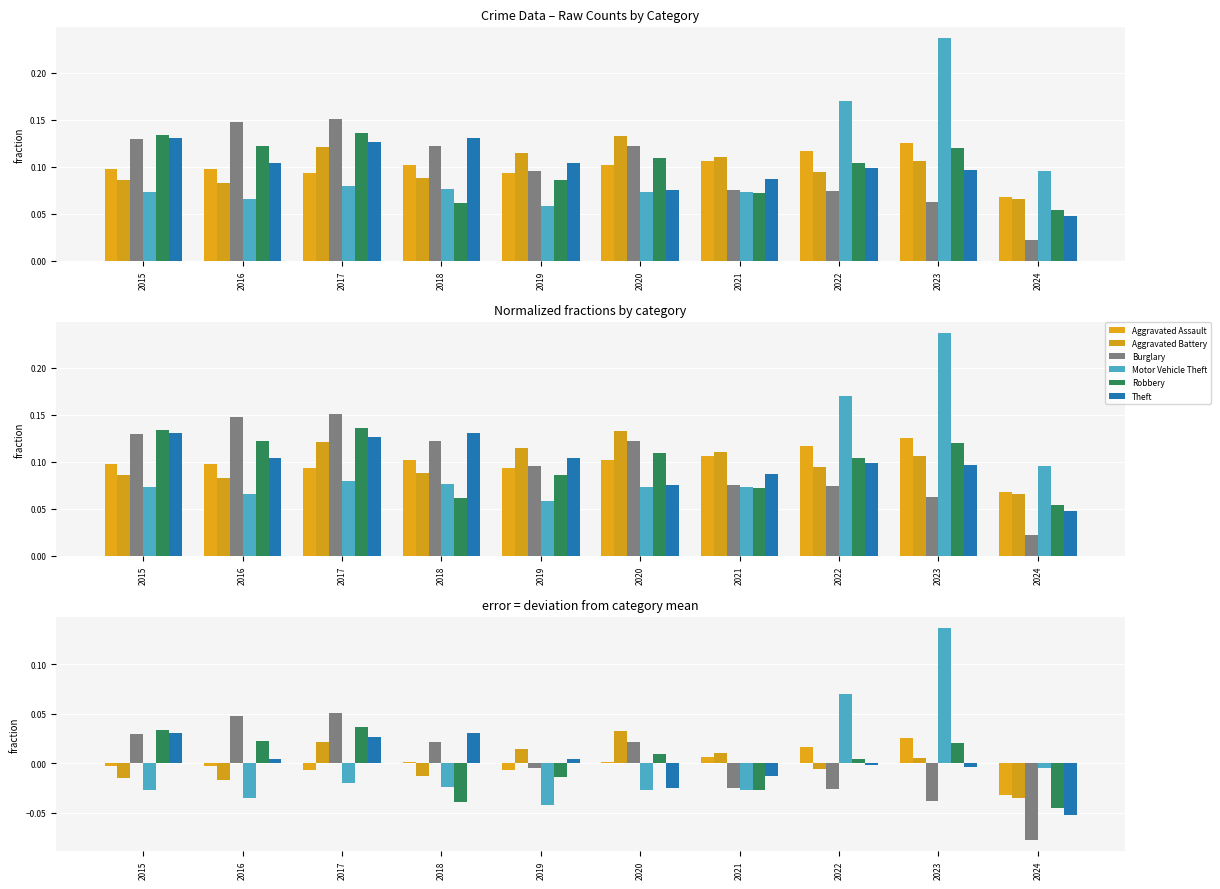

Where is Aggravated Assault nearest to the value 0?

2018